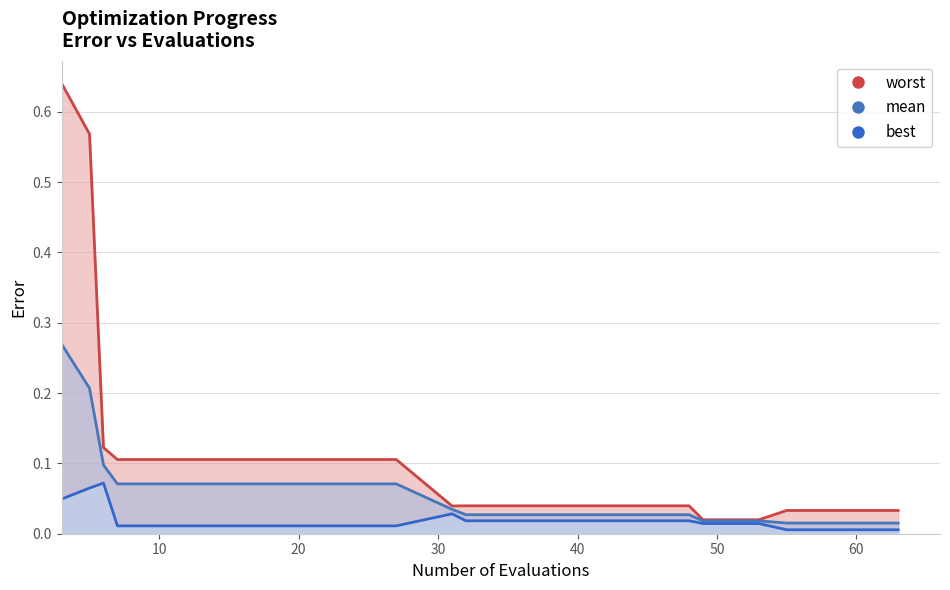

What is the difference between the second highest and minimum values in the best series?

0.1